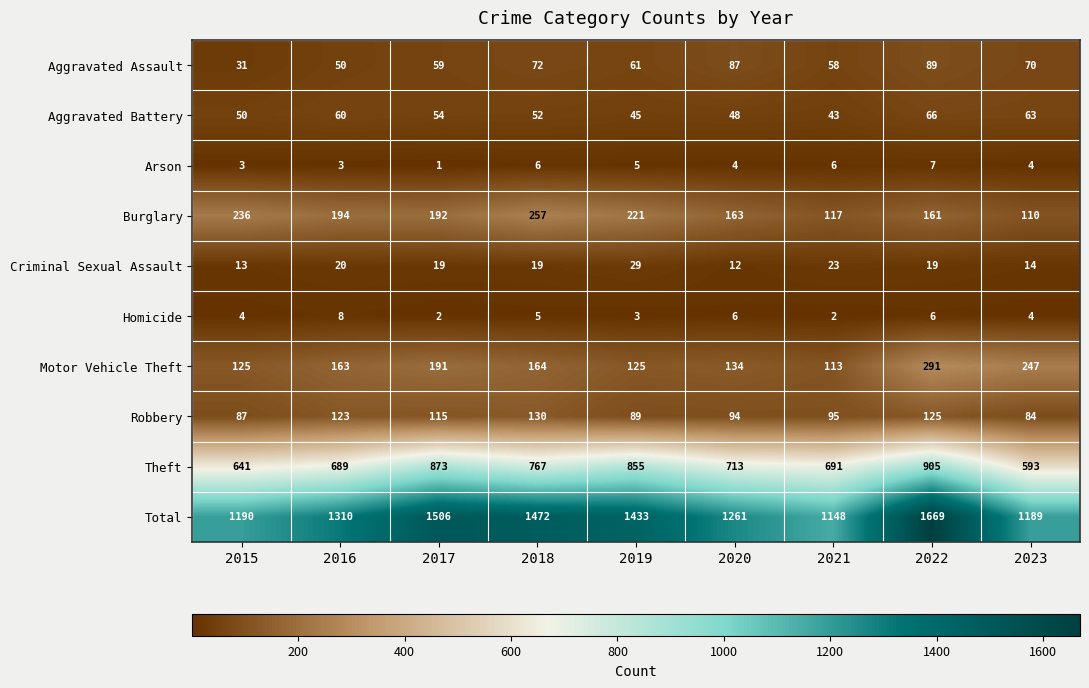

Rank the categories by Robbery value from highest to lowest.

2018, 2022, 2016, 2017, 2021, 2020, 2019, 2015, 2023